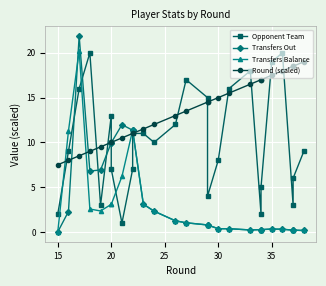

How many lines are shown in the chart?

4